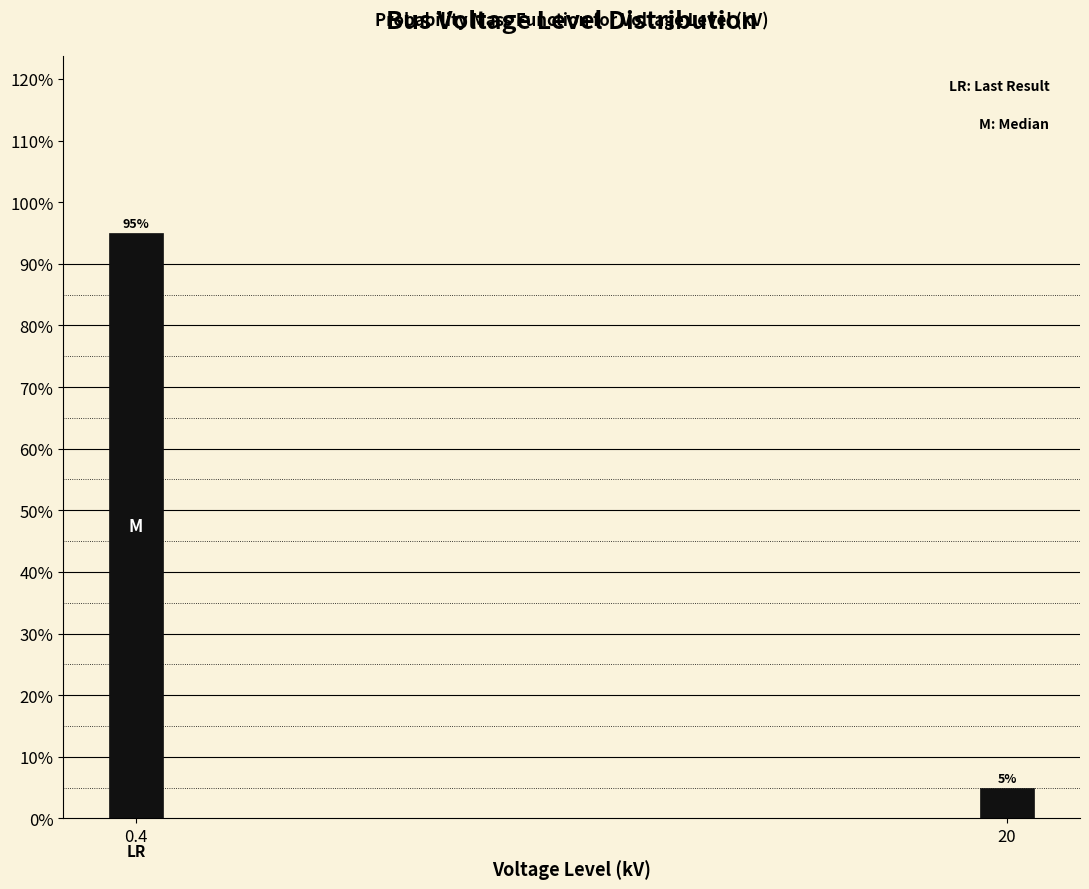

Reading right to left, extract all data points from this chart.

20=5	0.4=95